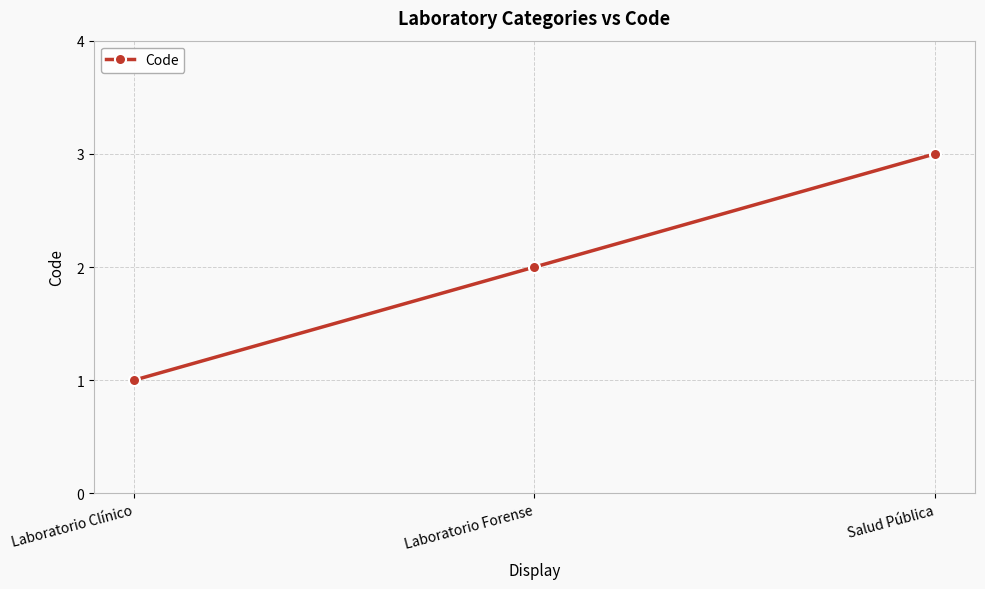

What position from the right is Salud Pública?

1